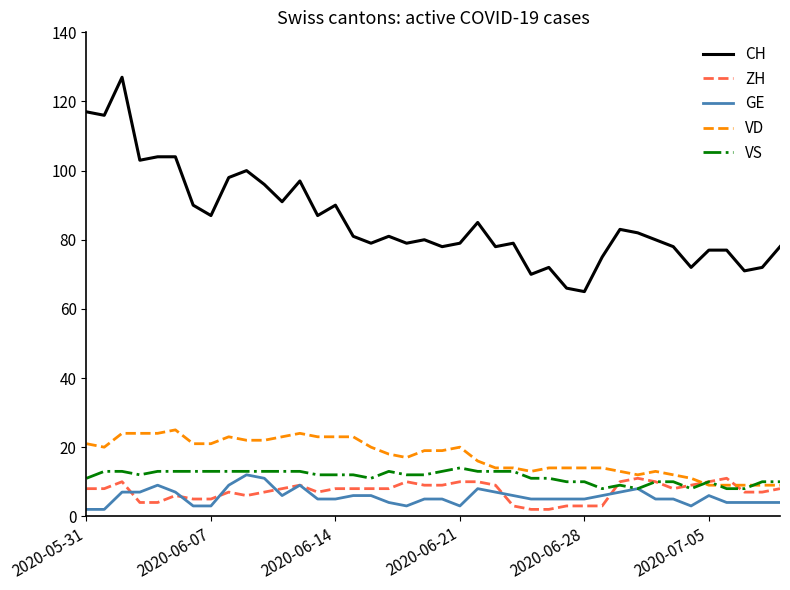

True or false: VD and CH intersect in this chart.

False